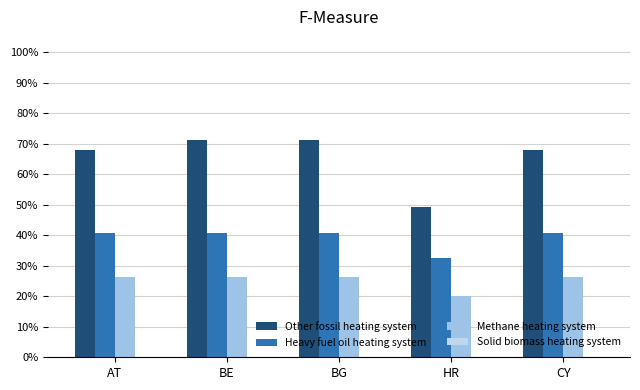

Which label corresponds to the smallest value in the chart?

HR